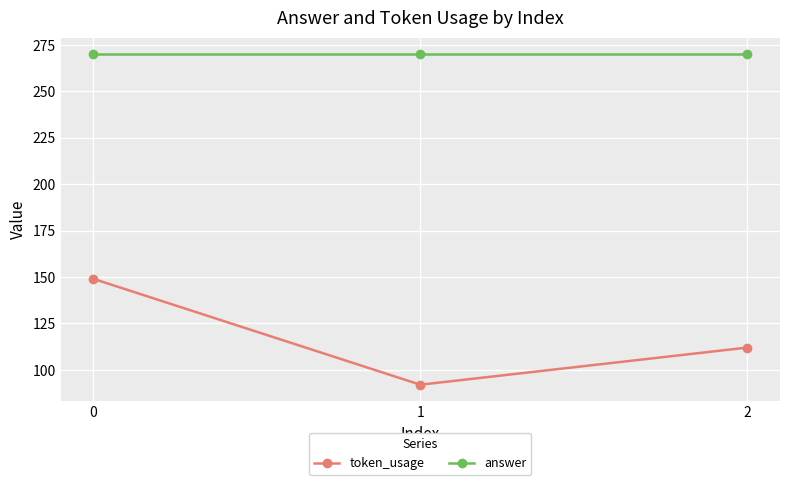

Is it true that token_usage equals 63 at 2?

False